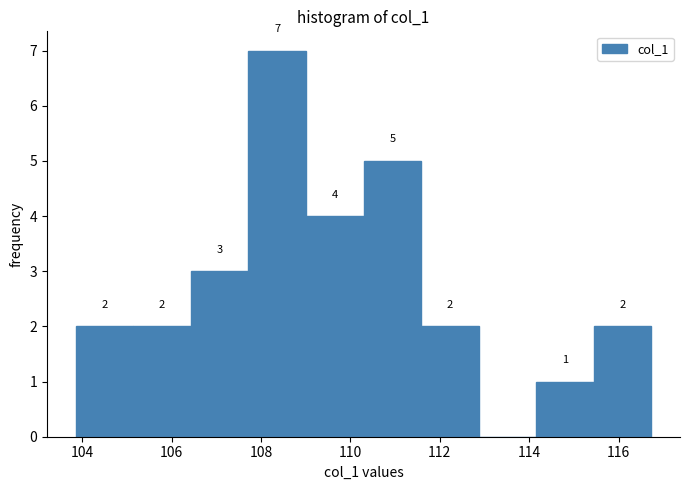

Which range on the x-axis has the tallest bar?

107.8 to 109.0